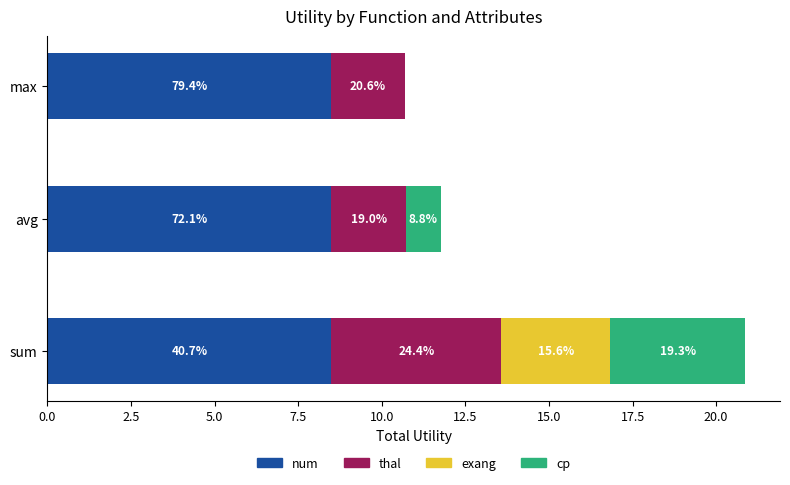

What are all the series names shown in the legend?

num, thal, exang, cp